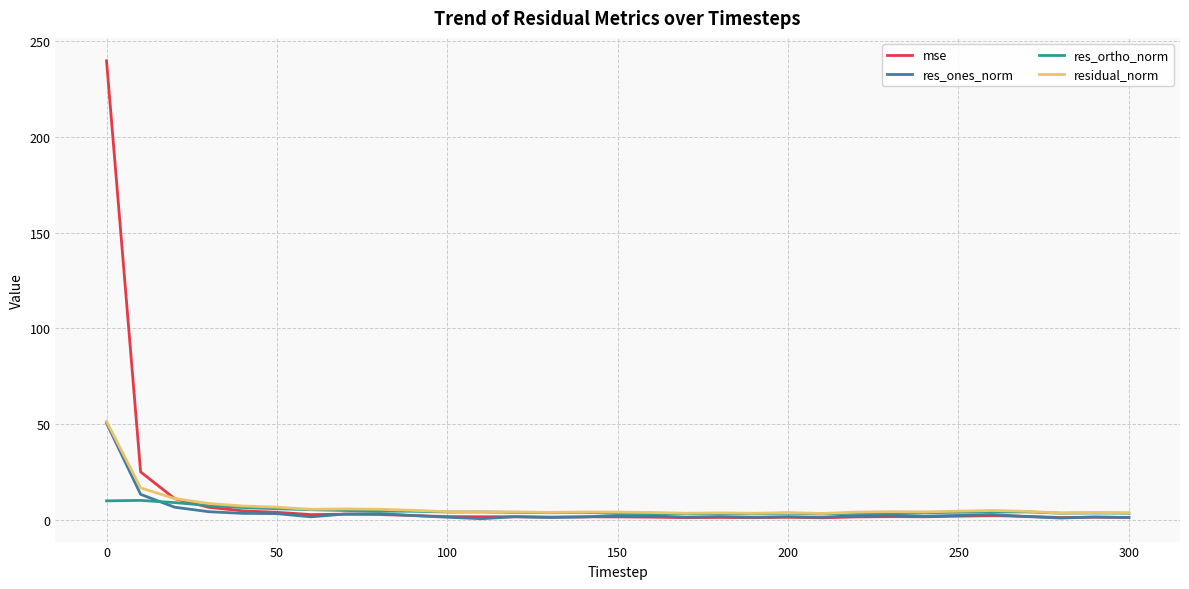

How many lines are shown in the chart?

4